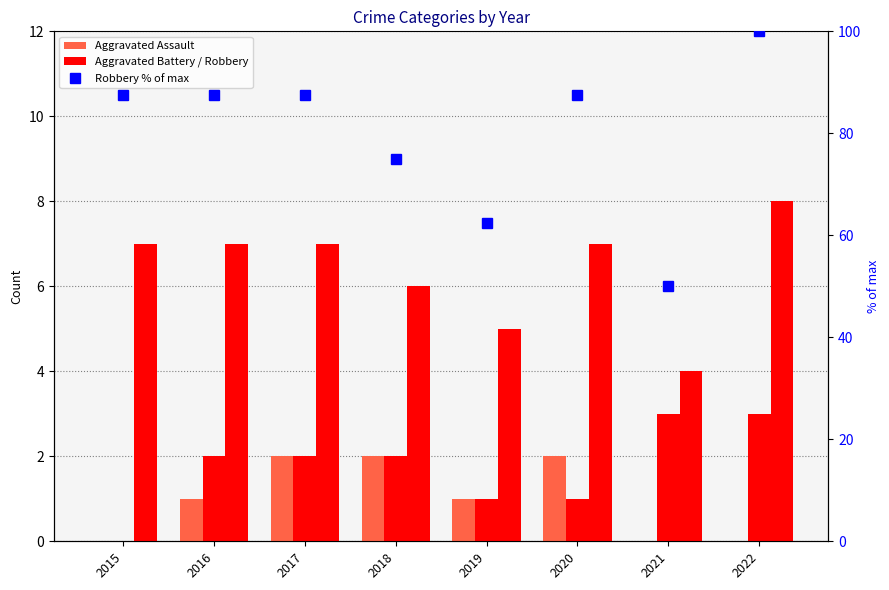

Between 2016 and 2017, which series saw the biggest shift?

Aggravated Assault